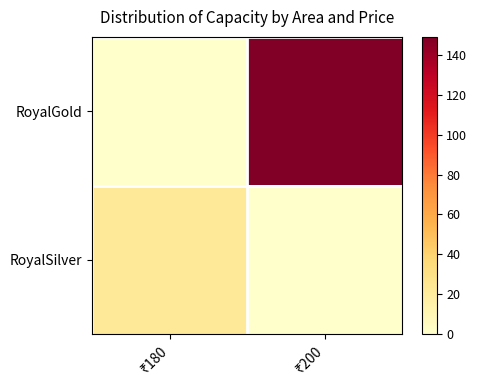

What is the difference between the highest and lowest values at ₹200?

149